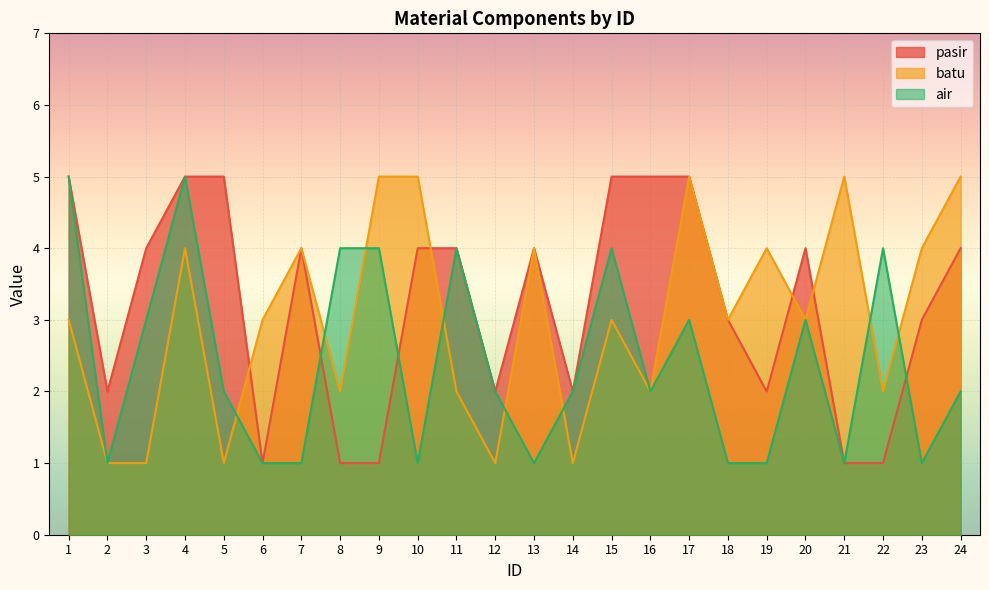

What is the greatest value displayed?

5